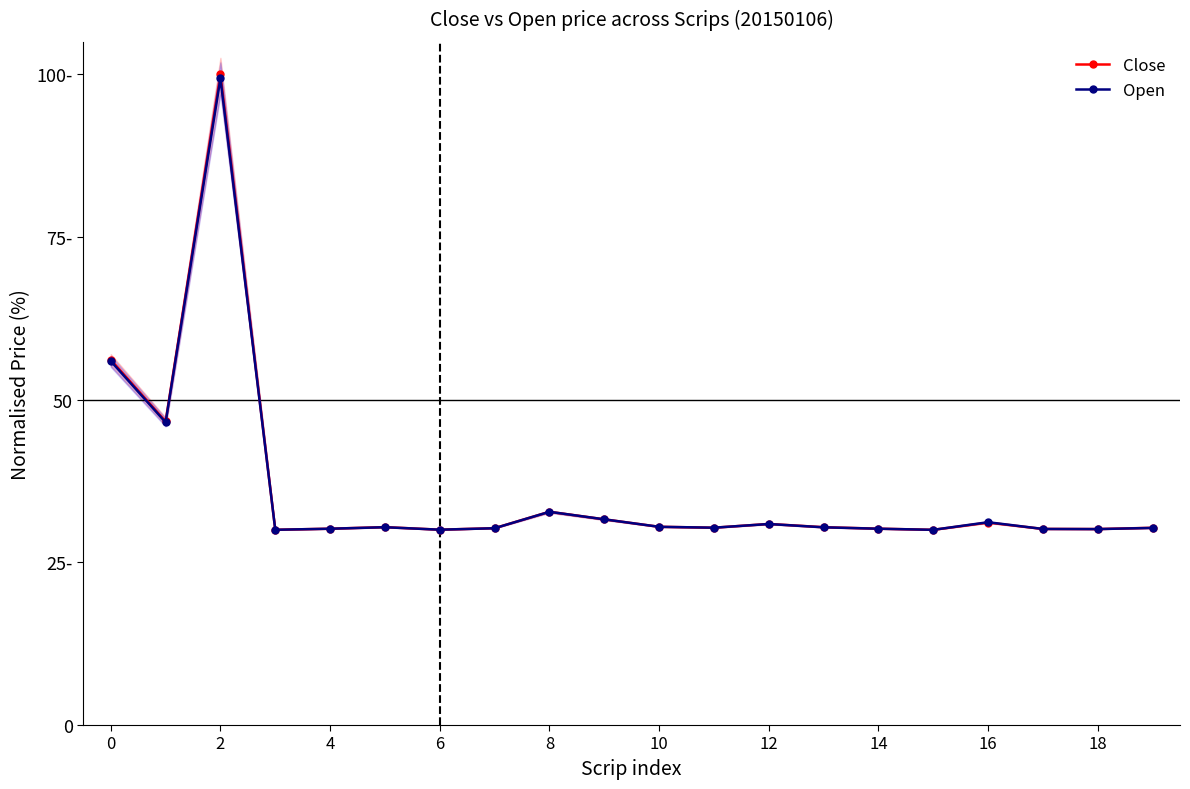

At how many categories does at least one series exceed 48?

2